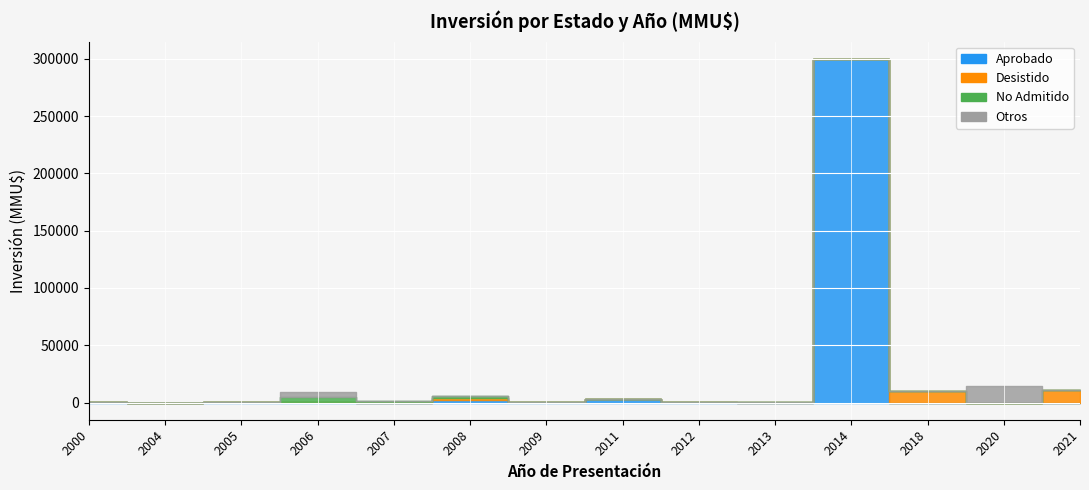

What is the difference between the maximum and minimum values in the Desistido series?

11000